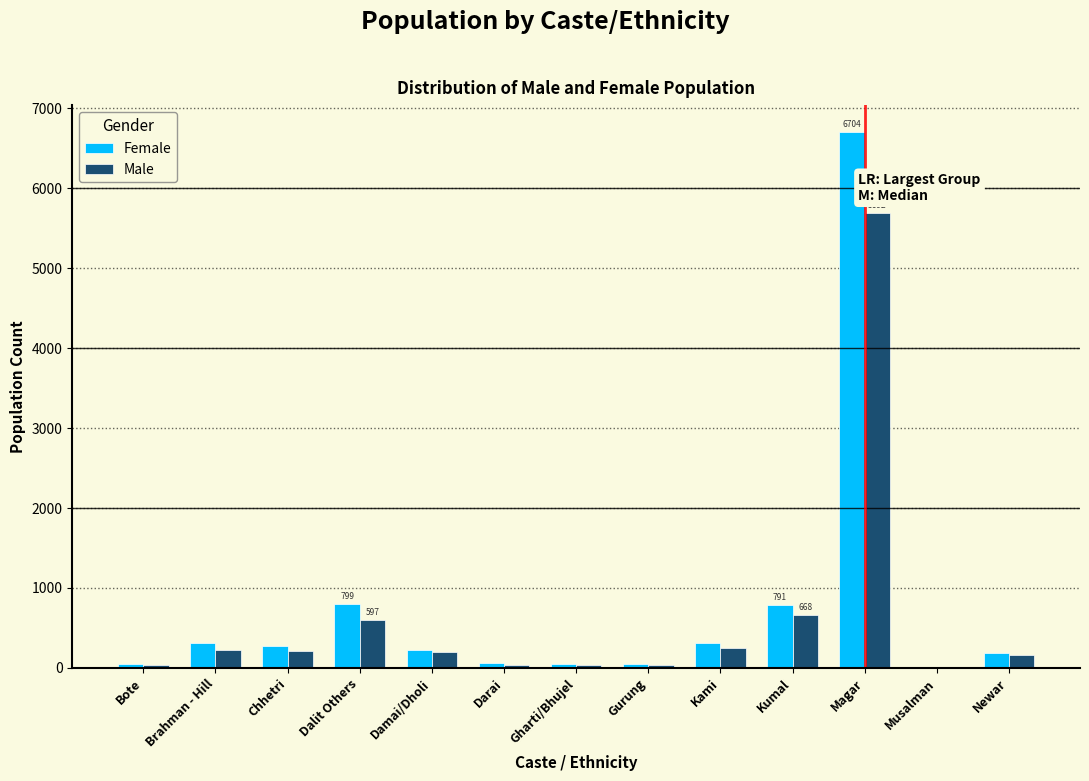

At which label is Female closest to 3356?

Dalit Others